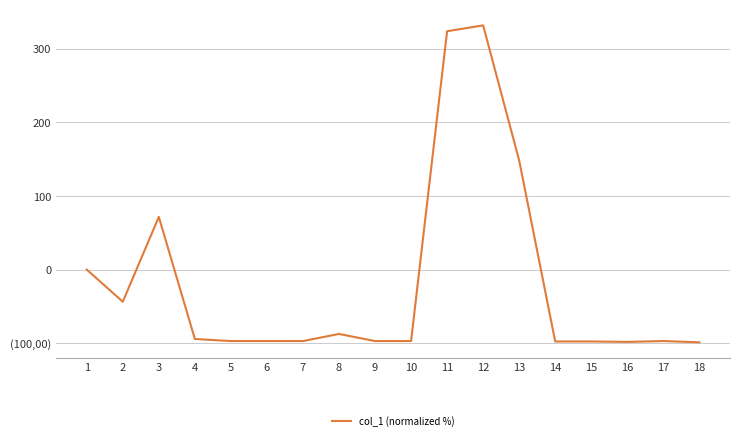

What is the average value?

-18.1